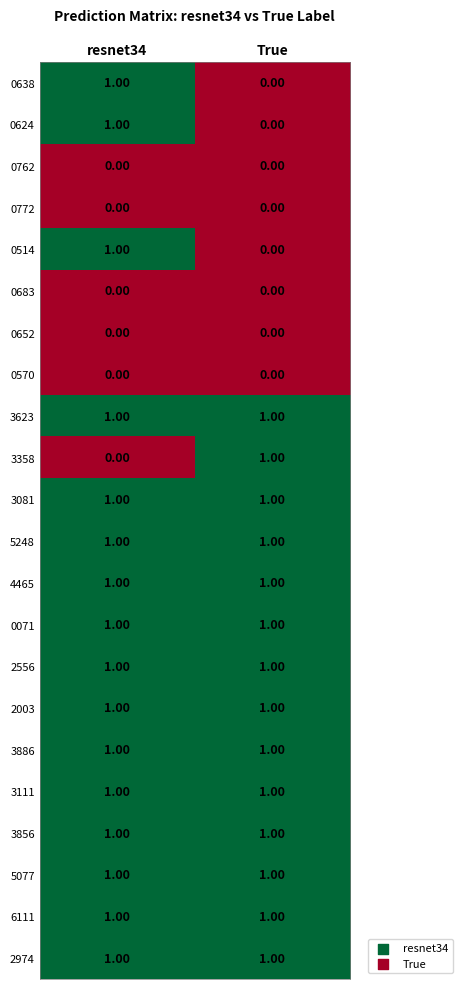

Is the value of 0762 at resnet34 greater than the value of 0071 at resnet34?

No